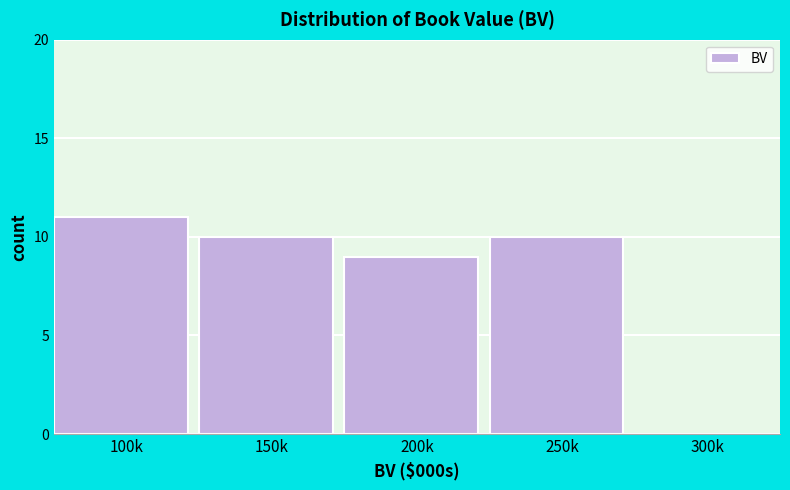

Reading left to right, transcribe all the data shown in this chart.

100k=11	150k=10	200k=9	250k=10	300k=0